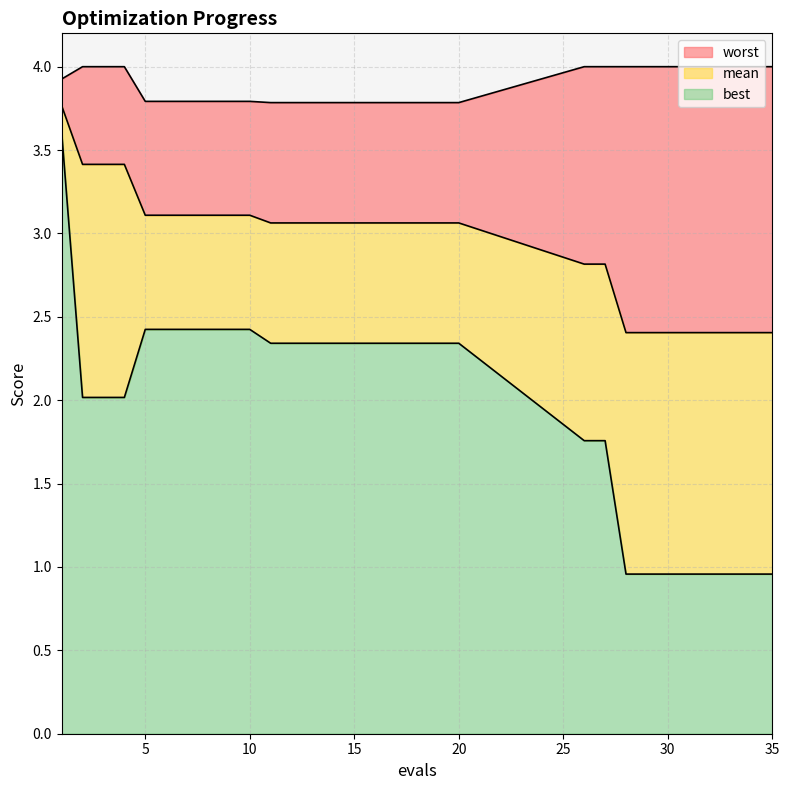

What is the average value of the worst series?

3.9